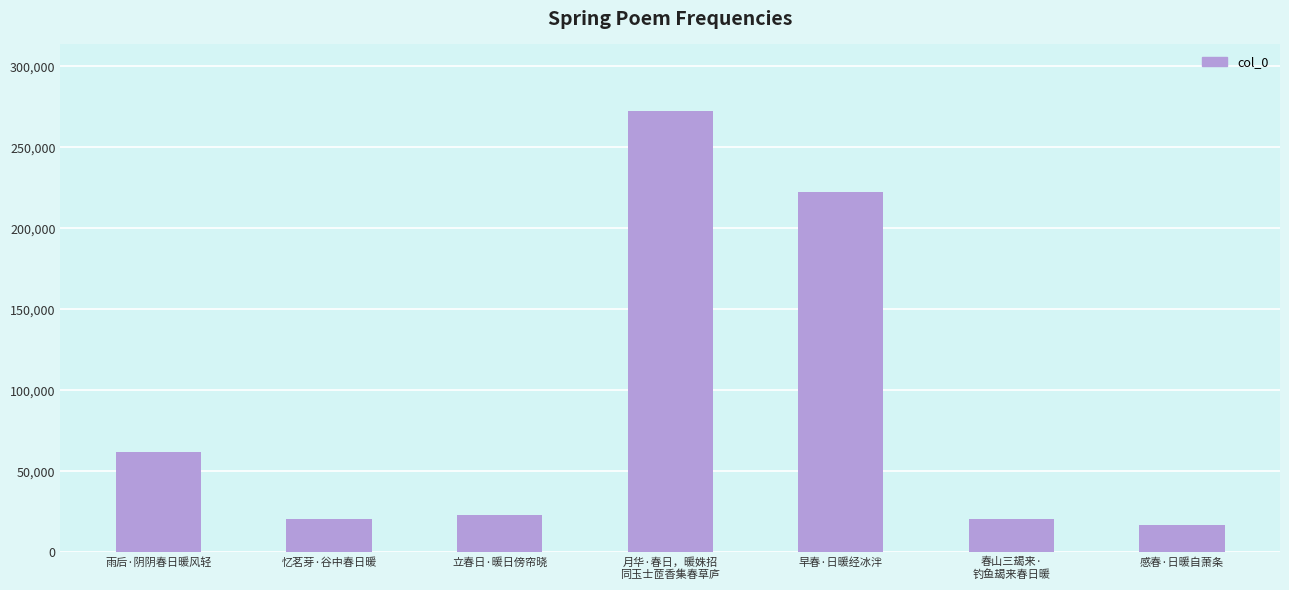

The chart shows a value of 74757 at 早春·日暖经冰泮. True or false?

False